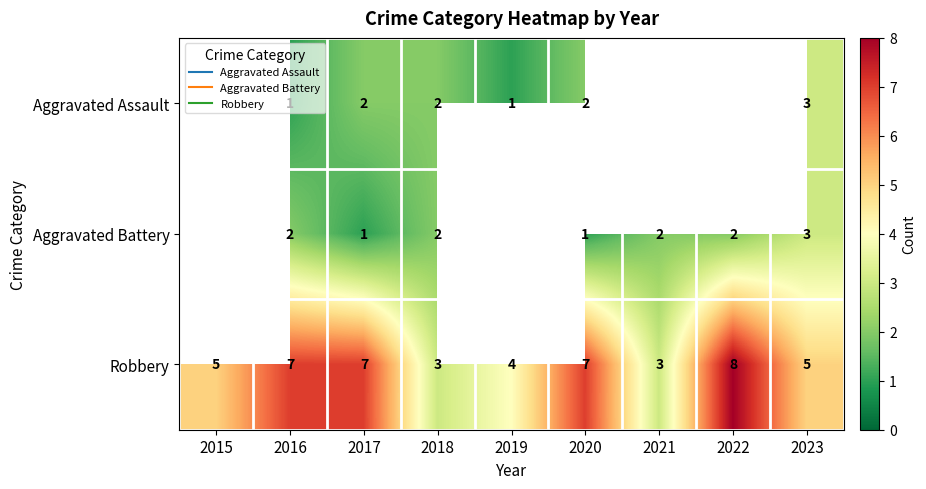

At which label is Robbery closest to 5?

2015